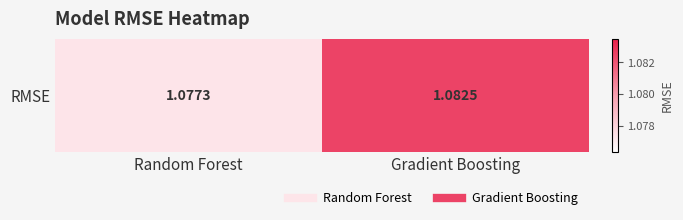

What is the minimum value shown in the chart?

1.1